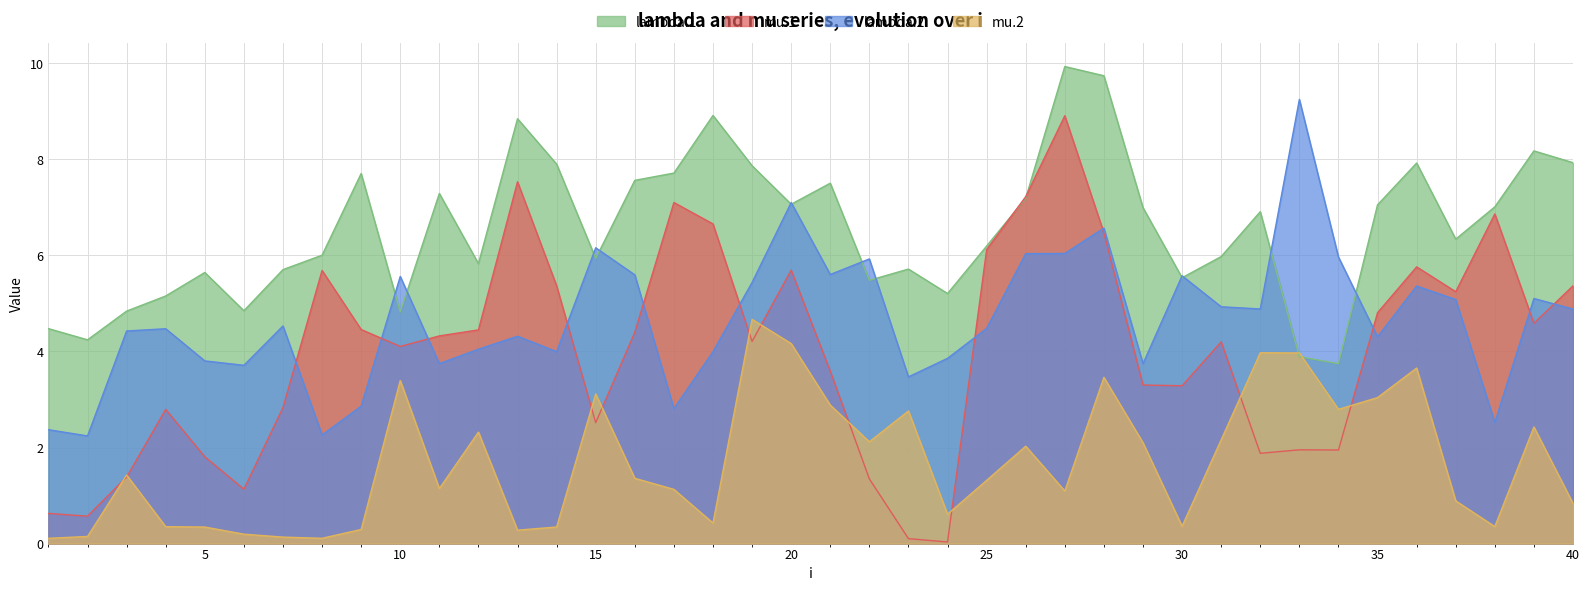

Is the value of lambda.2 at 9 greater than the value of mu.1 at 18?

No